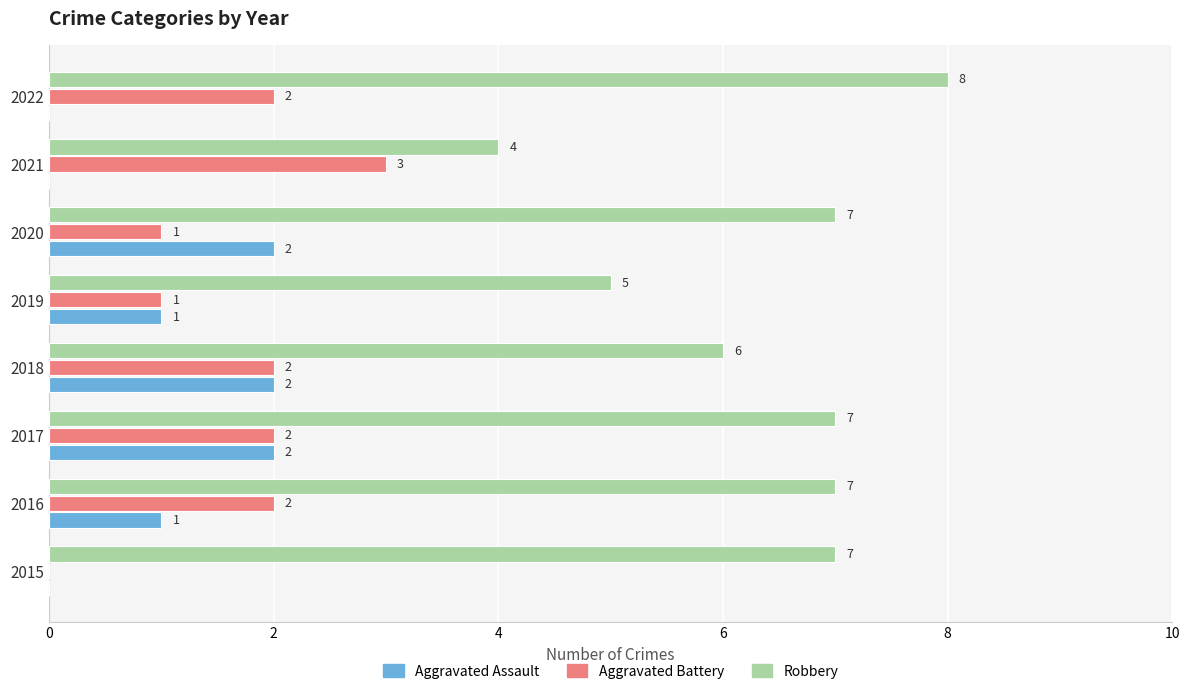

What is the sum of all Aggravated Battery values?

13